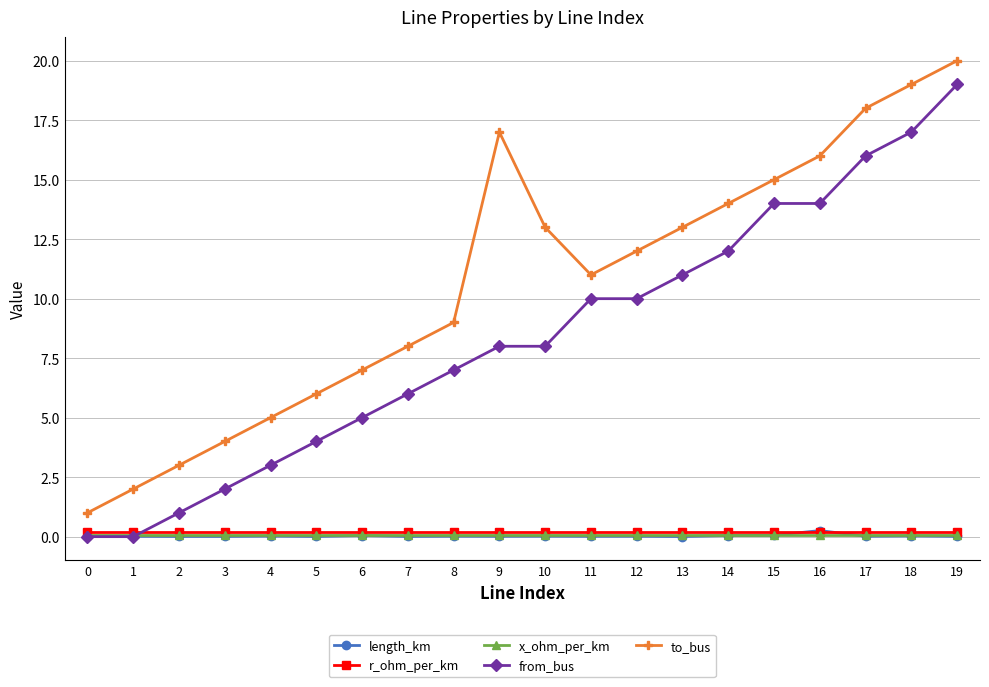

At which category is the sum across all series the highest?

19